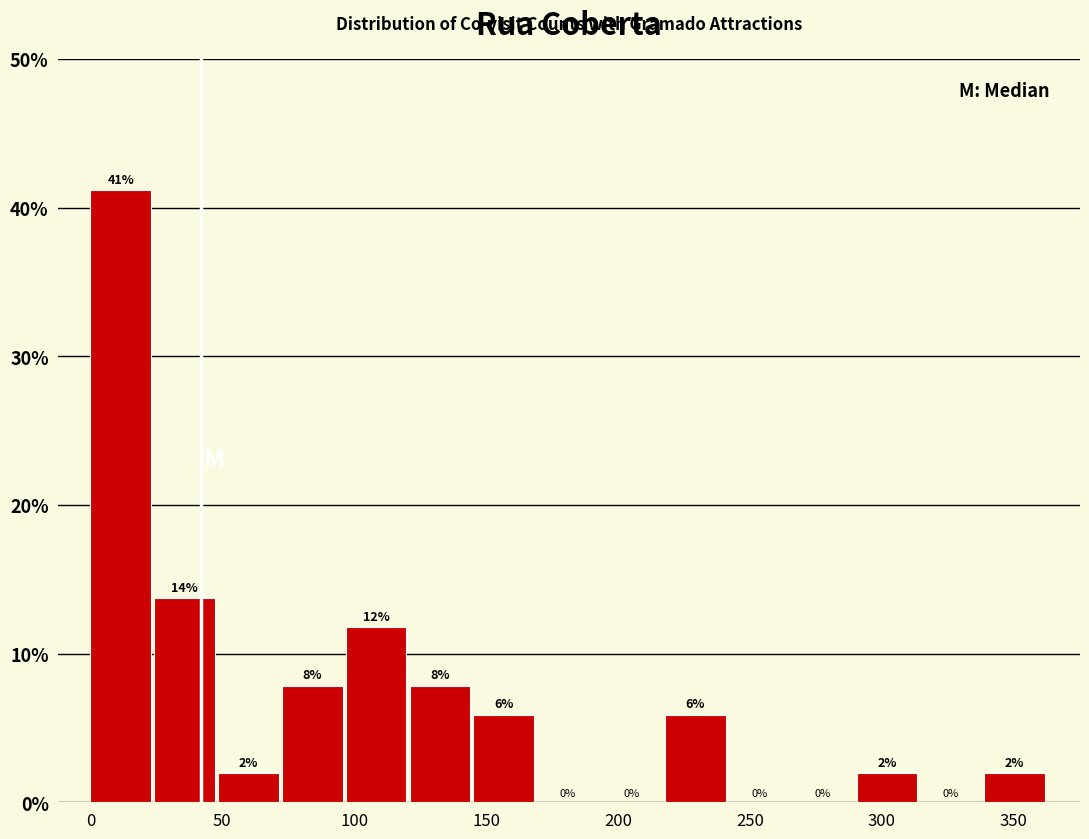

Over which range of the x-axis is the bar tallest?

0 to 25